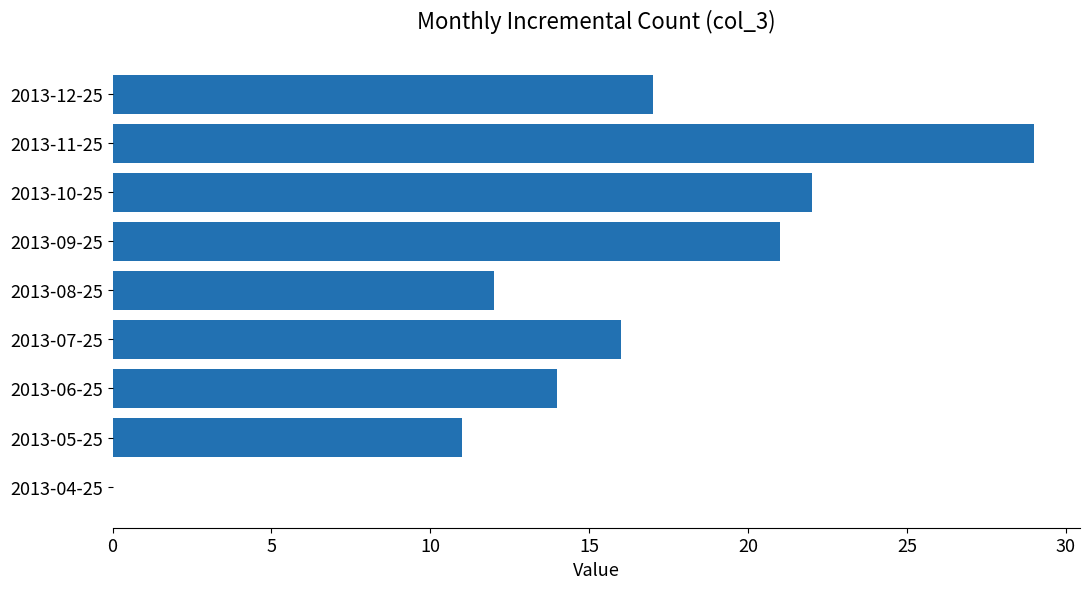

True or false: the data shows 24 at 2013-06-25.

False